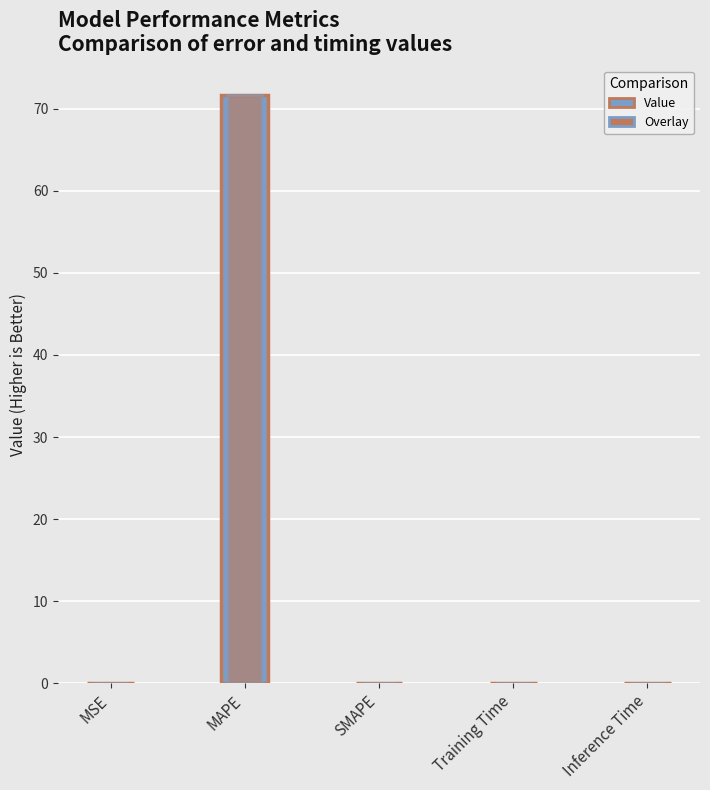

Reading left to right, what are all the values shown in this chart?

MSE=0.1	MAPE=71.7	SMAPE=0.0	Training Time=0.0	Inference Time=0.0